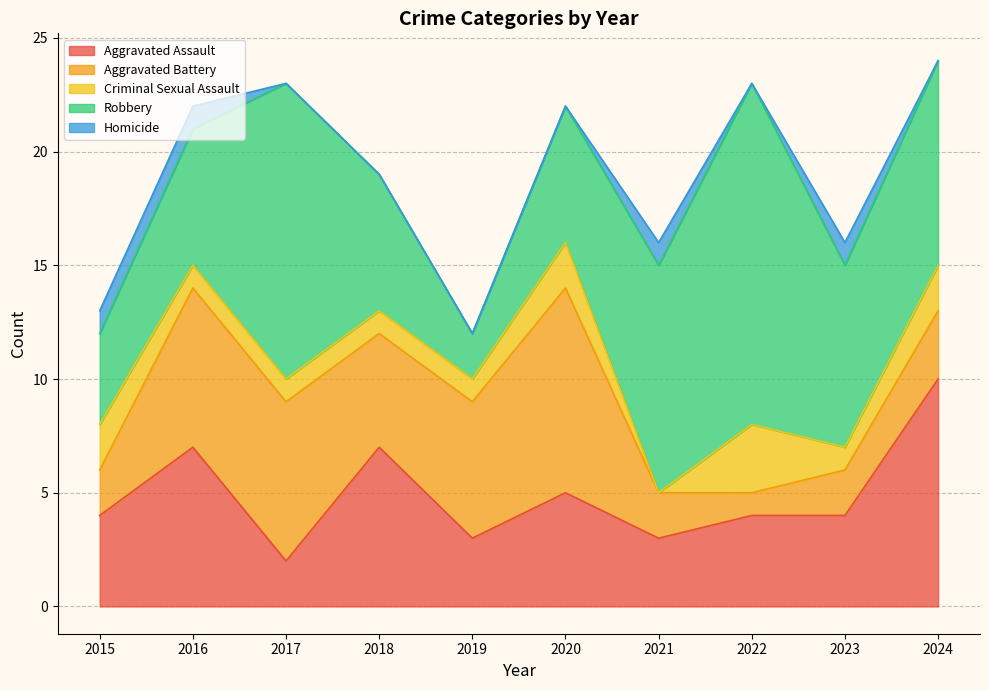

Count the number of data series in this chart.

5